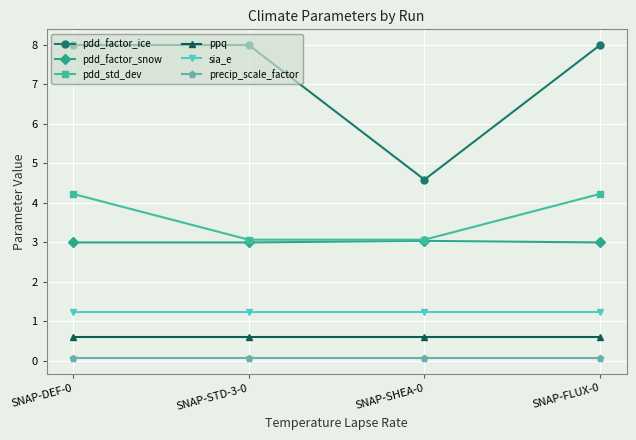

At which label is pdd_factor_ice closest to 6?

SNAP-SHEA-0